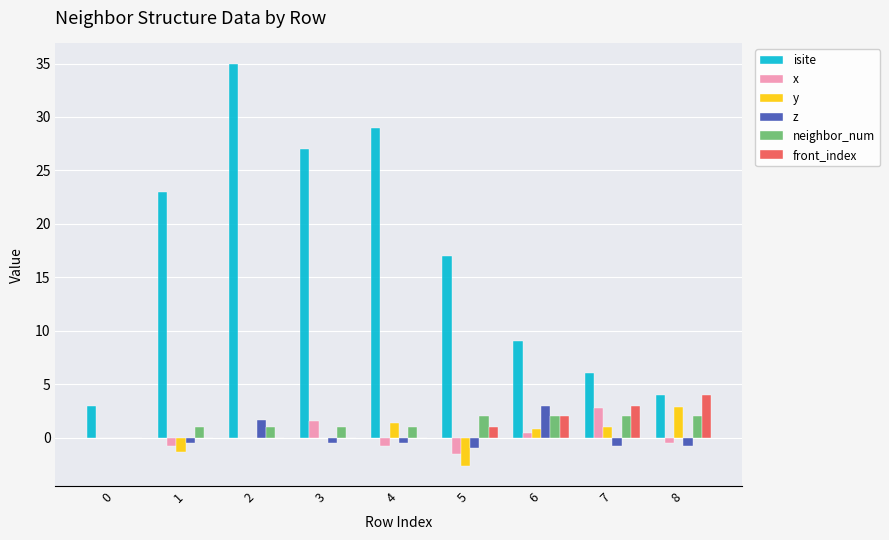

Is the value of neighbor_num at 5 greater than the value of z at 5?

Yes